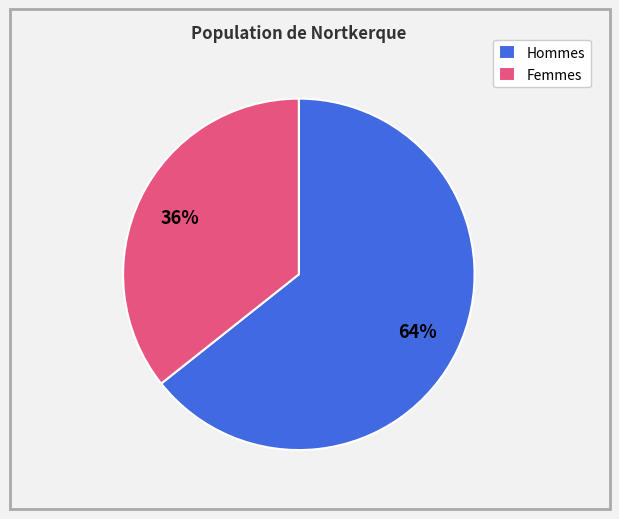

To the nearest percent, what is the combined percentage of Hommes and Femmes?

100%